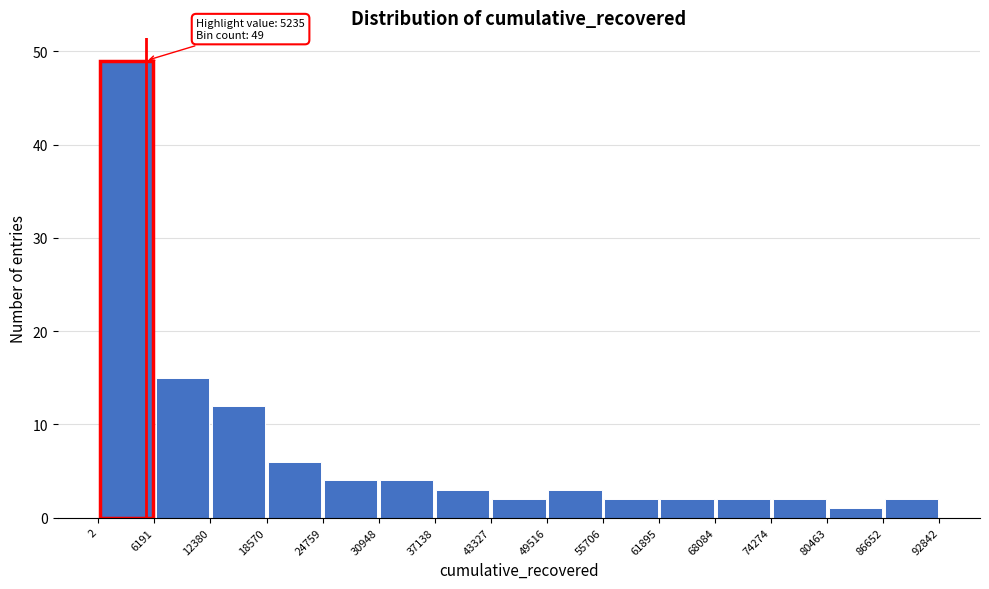

Over which range of the x-axis is the bar tallest?

2 to 6191